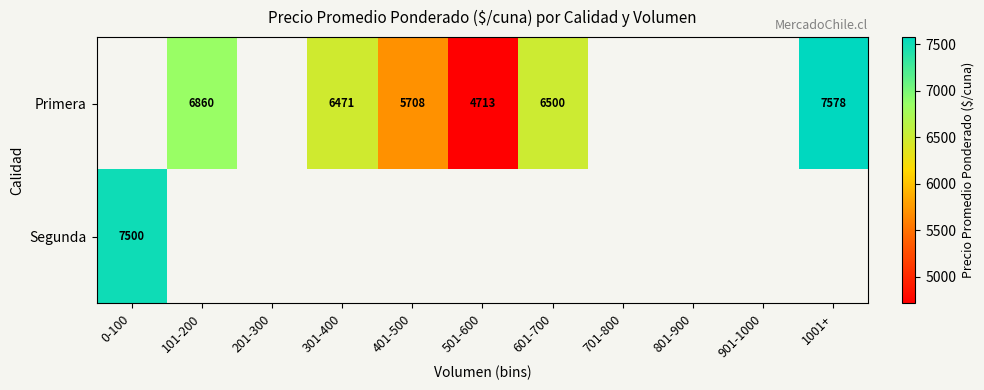

Between 801-900 and 101-200, which is larger?

101-200